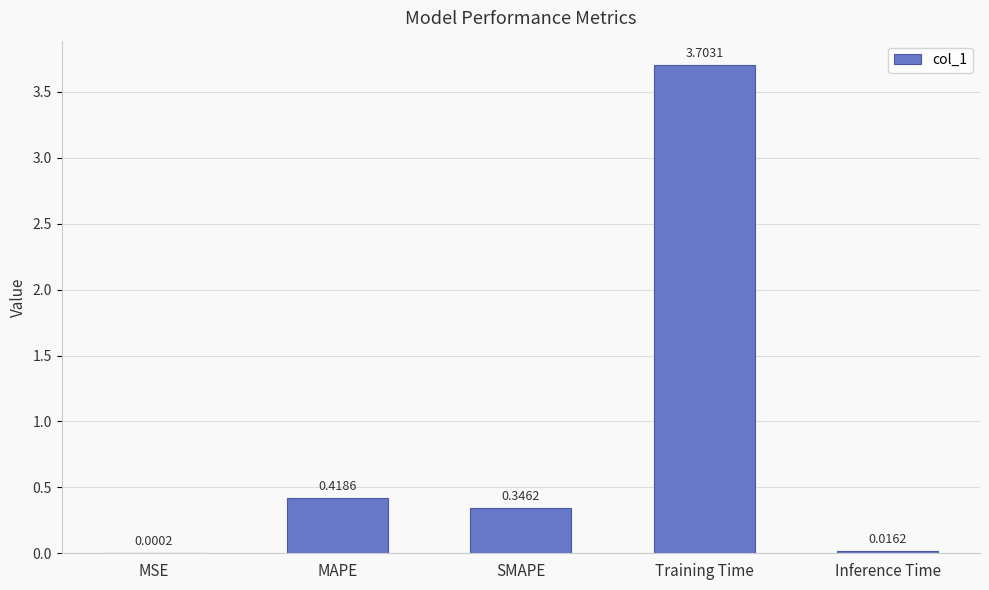

What is the average value?

0.9